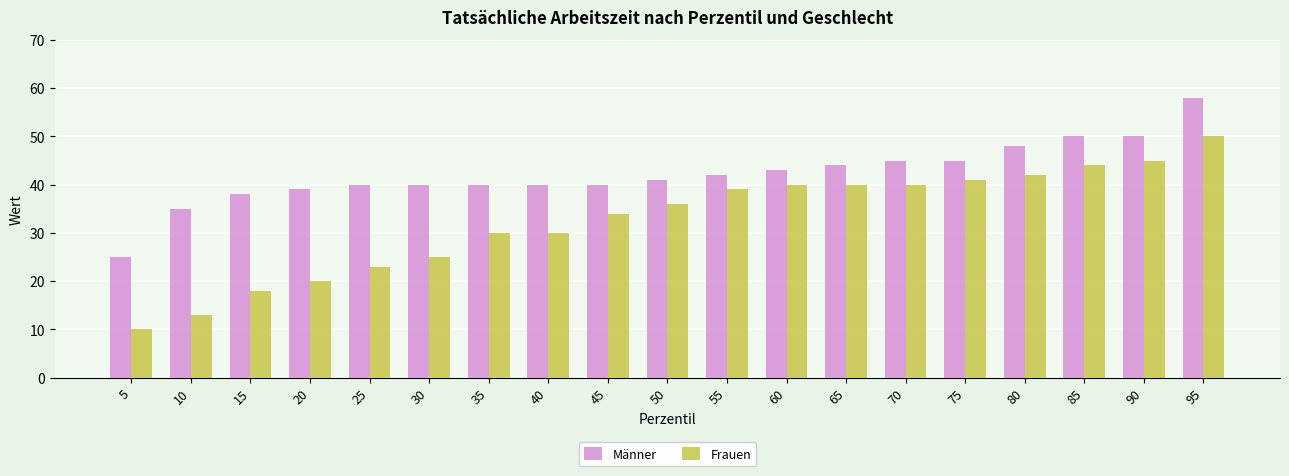

How many categories are shown in the chart?

19